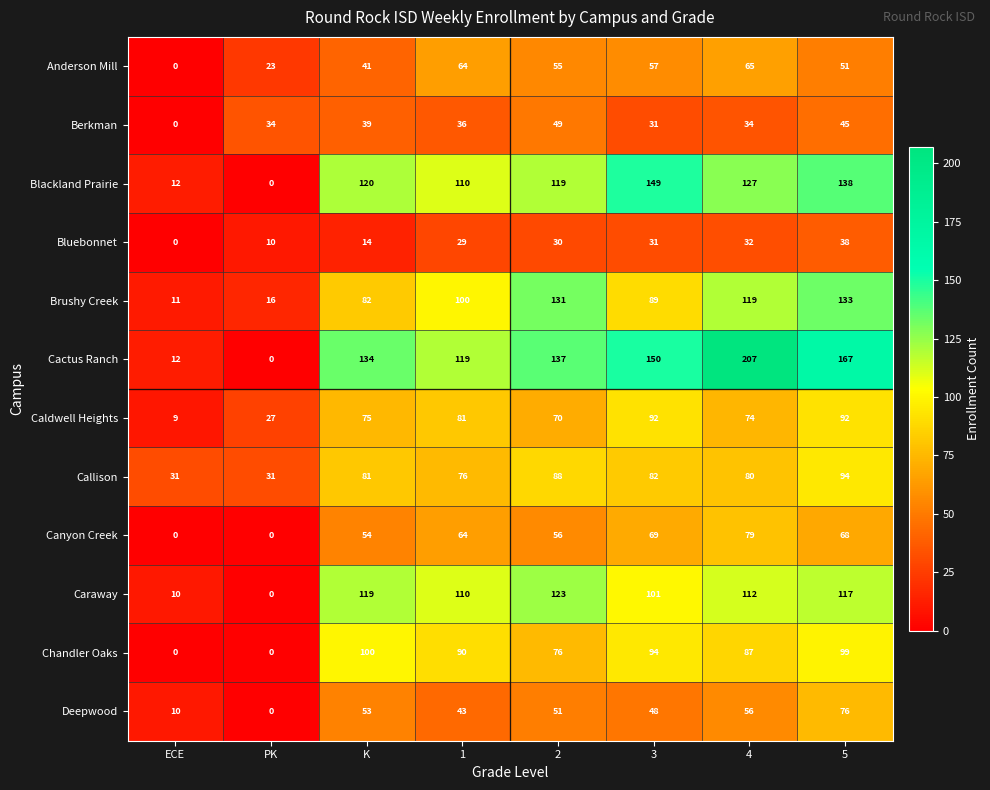

What is the difference between the highest and lowest values at 2?

107